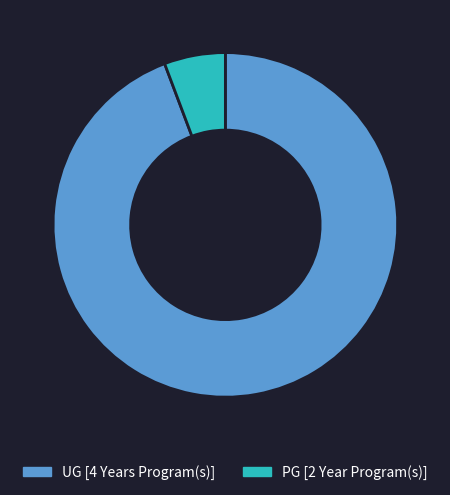

The UG [4 Years Program(s)] slice represents 83% of the pie. True or false?

False